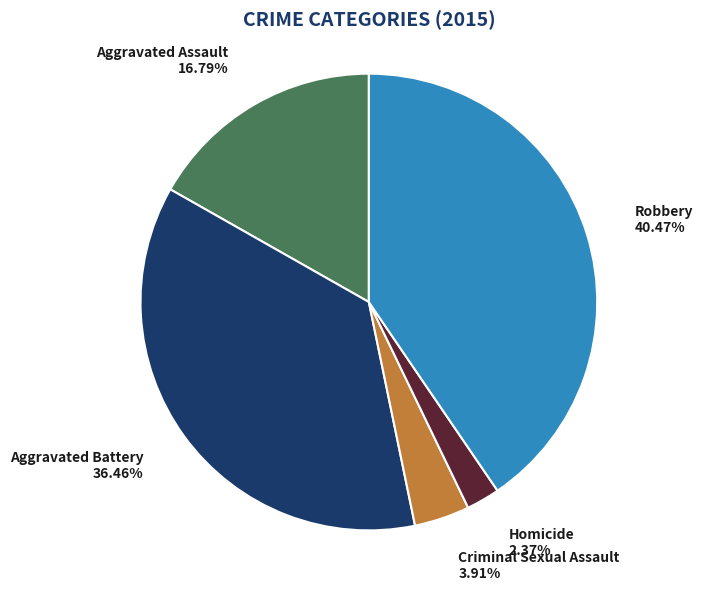

Which category has the biggest portion of the pie?

Robbery